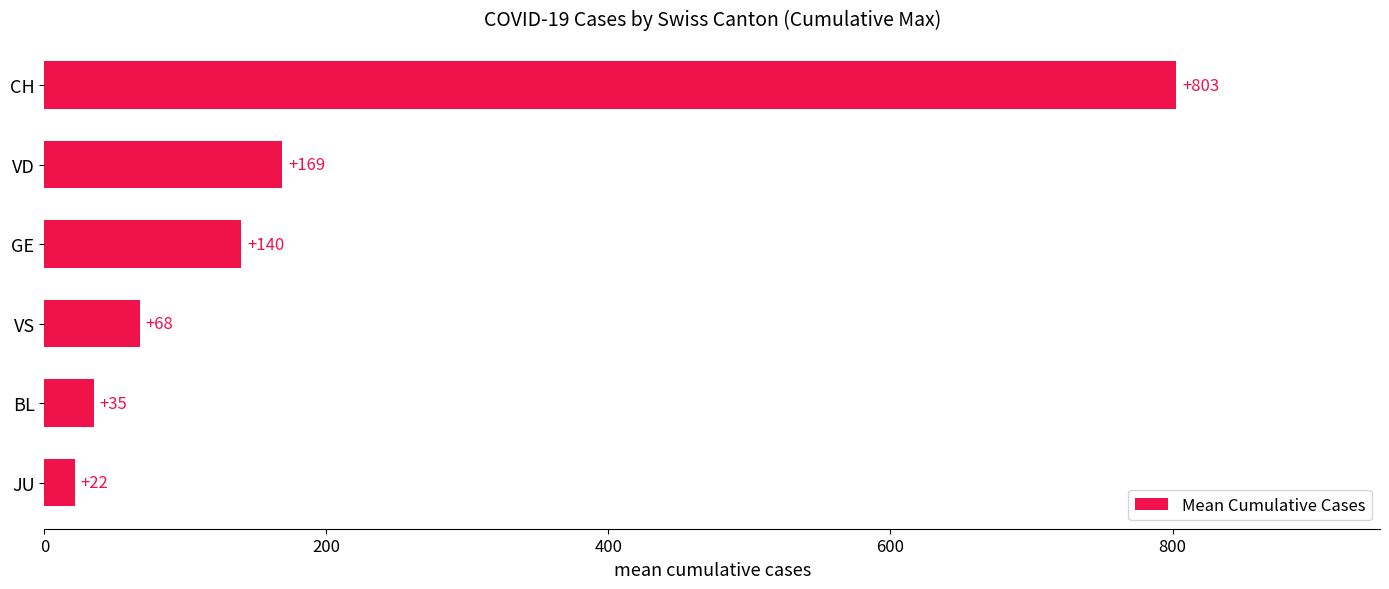

Is it true that the value at VS is 68.0?

True